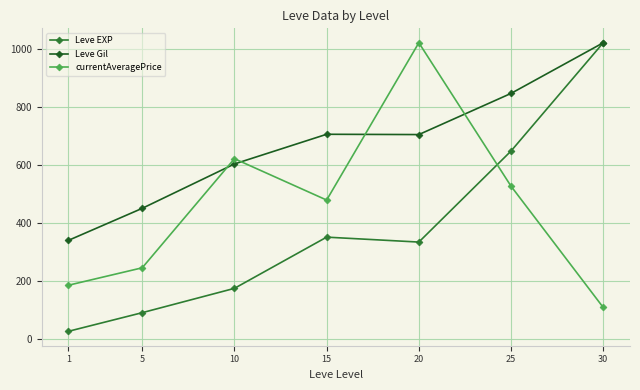

What is the lowest value of the Leve EXP series?

25.5